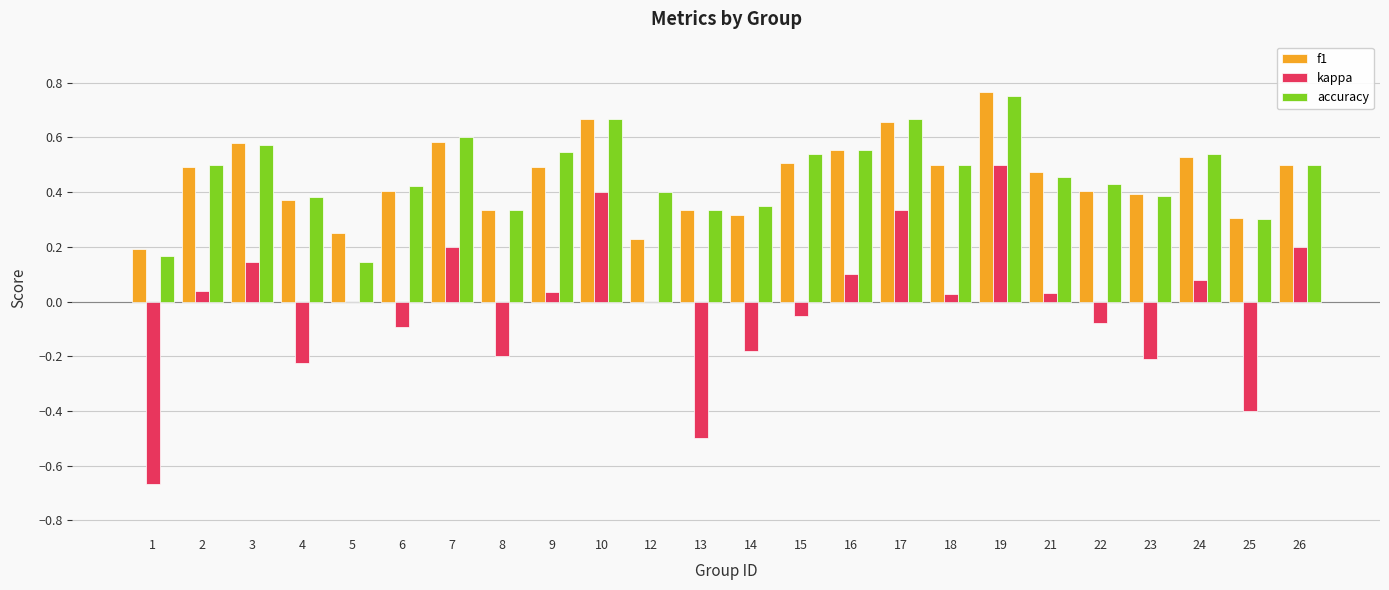

What is the sum of the f1 values at 2 and 4?

0.9